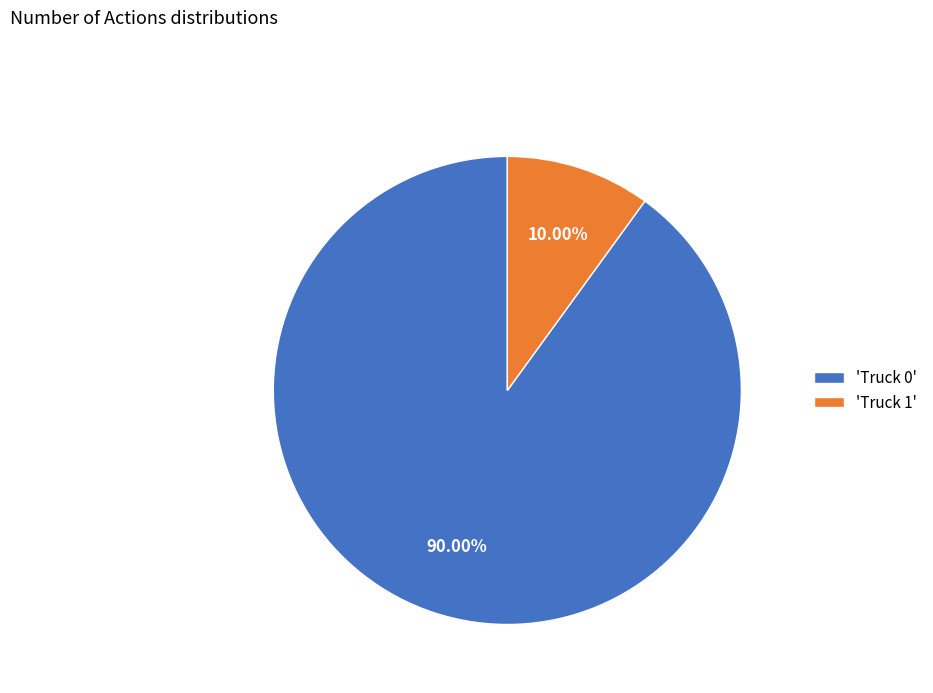

Rank the categories by value from lowest to highest.

'Truck 1', 'Truck 0'